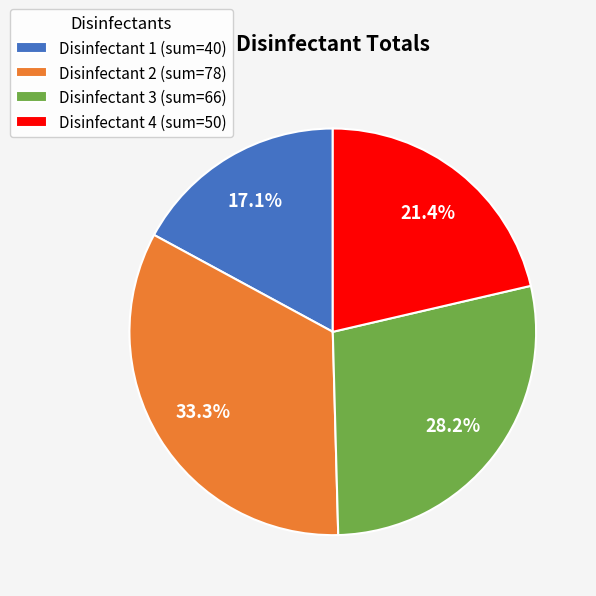

Does Disinfectant 3 (sum=66) represent more than half of the total?

No